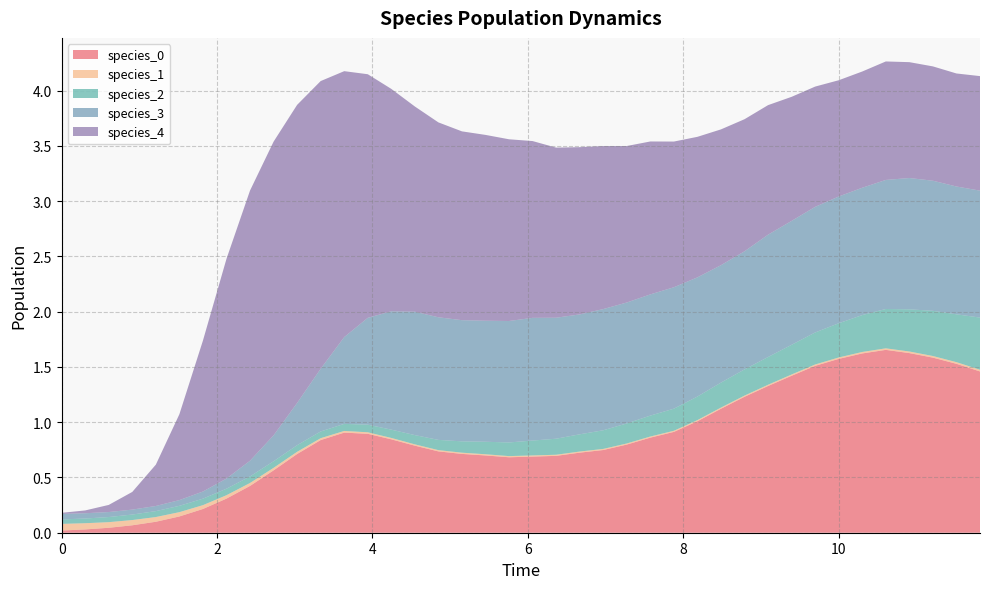

Reading left to right, what are all the values shown in this chart?

species_0: 0=0.0	1=0.0	2=0.0	3=0.1	4=0.1	5=0.1	6=0.2	7=0.3	8=0.4	9=0.6	10=0.7	11=0.8	12=0.9	13=0.9	14=0.8	15=0.8	16=0.7	17=0.7	18=0.7	19=0.7	20=0.7	21=0.7	22=0.7	23=0.7	24=0.8	25=0.9	26=0.9	27=1.0	28=1.1	29=1.2	30=1.3	31=1.4	32=1.5	33=1.6	34=1.6	35=1.7	36=1.6	37=1.6	38=1.5	39=1.5
species_1: 0=0.1	1=0.1	2=0.1	3=0.0	4=0.0	5=0.0	6=0.0	7=0.0	8=0.0	9=0.0	10=0.0	11=0.0	12=0.0	13=0.0	14=0.0	15=0.0	16=0.0	17=0.0	18=0.0	19=0.0	20=0.0	21=0.0	22=0.0	23=0.0	24=0.0	25=0.0	26=0.0	27=0.0	28=0.0	29=0.0	30=0.0	31=0.0	32=0.0	33=0.0	34=0.0	35=0.0	36=0.0	37=0.0	38=0.0	39=0.0
species_2: 0=0.0	1=0.0	2=0.0	3=0.0	4=0.1	5=0.1	6=0.1	7=0.1	8=0.1	9=0.1	10=0.1	11=0.1	12=0.1	13=0.1	14=0.1	15=0.1	16=0.1	17=0.1	18=0.1	19=0.1	20=0.1	21=0.1	22=0.2	23=0.2	24=0.2	25=0.2	26=0.2	27=0.2	28=0.2	29=0.2	30=0.3	31=0.3	32=0.3	33=0.3	34=0.3	35=0.4	36=0.4	37=0.4	38=0.4	39=0.5
species_3: 0=0.1	1=0.0	2=0.0	3=0.0	4=0.0	5=0.1	6=0.1	7=0.1	8=0.1	9=0.2	10=0.4	11=0.6	12=0.8	13=1.0	14=1.1	15=1.1	16=1.1	17=1.1	18=1.1	19=1.1	20=1.1	21=1.1	22=1.1	23=1.1	24=1.1	25=1.1	26=1.1	27=1.1	28=1.1	29=1.1	30=1.1	31=1.1	32=1.1	33=1.1	34=1.2	35=1.2	36=1.2	37=1.2	38=1.2	39=1.1
species_4: 0=0.0	1=0.0	2=0.1	3=0.2	4=0.4	5=0.8	6=1.4	7=2.0	8=2.4	9=2.7	10=2.7	11=2.6	12=2.4	13=2.2	14=2.0	15=1.9	16=1.8	17=1.7	18=1.7	19=1.6	20=1.6	21=1.5	22=1.5	23=1.5	24=1.4	25=1.4	26=1.3	27=1.3	28=1.2	29=1.2	30=1.2	31=1.1	32=1.1	33=1.1	34=1.1	35=1.1	36=1.0	37=1.0	38=1.0	39=1.0